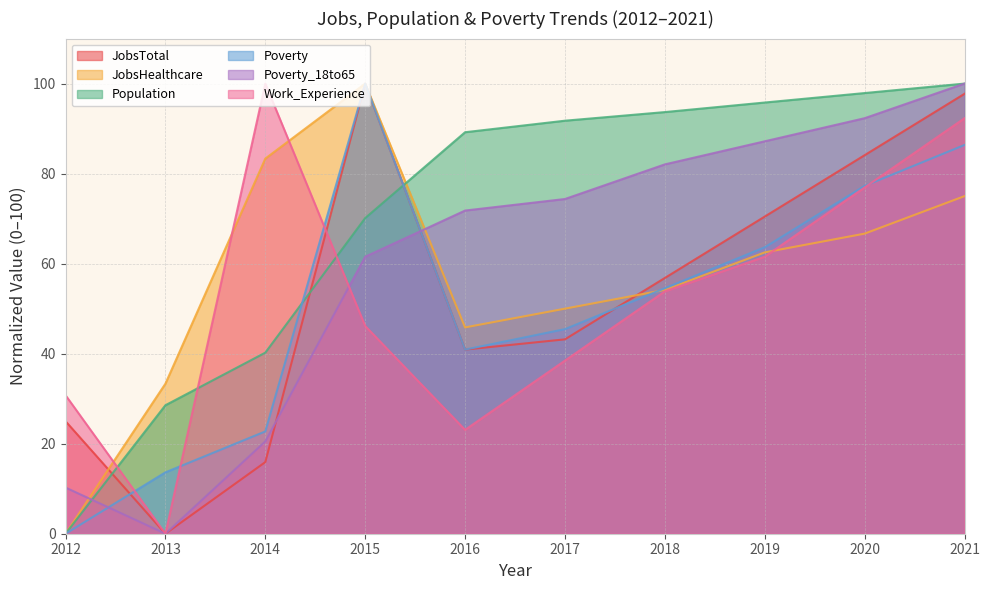

True or false: Work_Experience has a value of 53.8 at 2018.

True